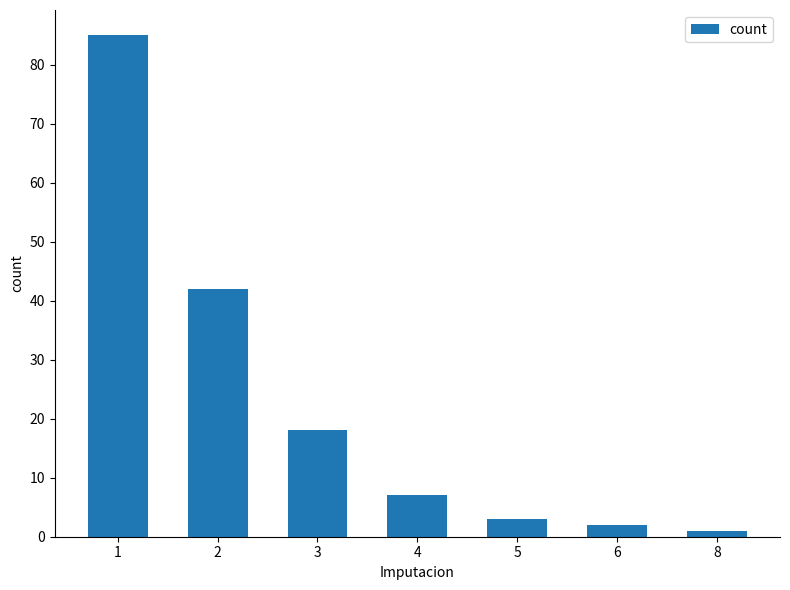

At which label is the value closest to 43?

2